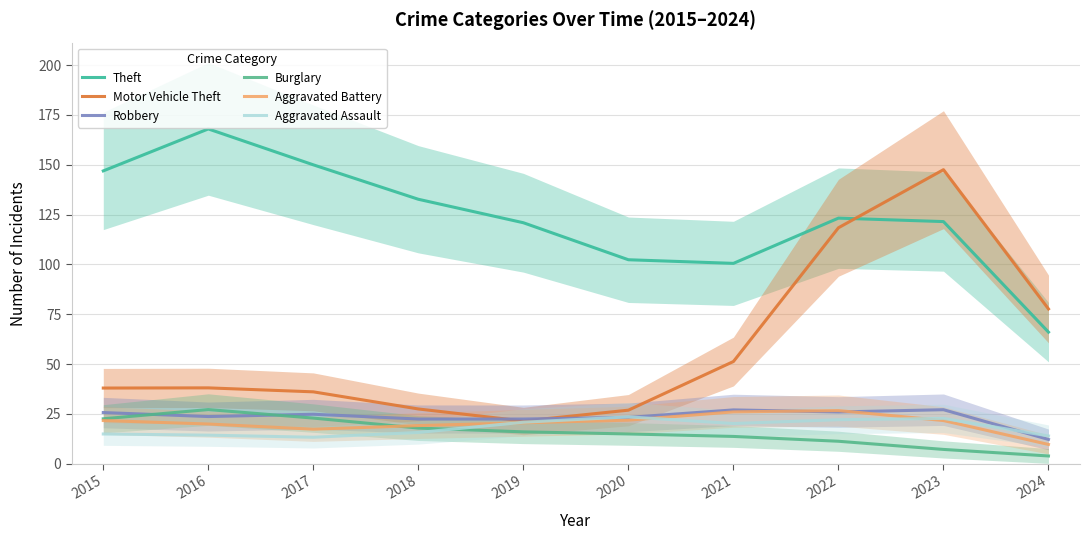

What is the highest value of the Theft series?

167.9